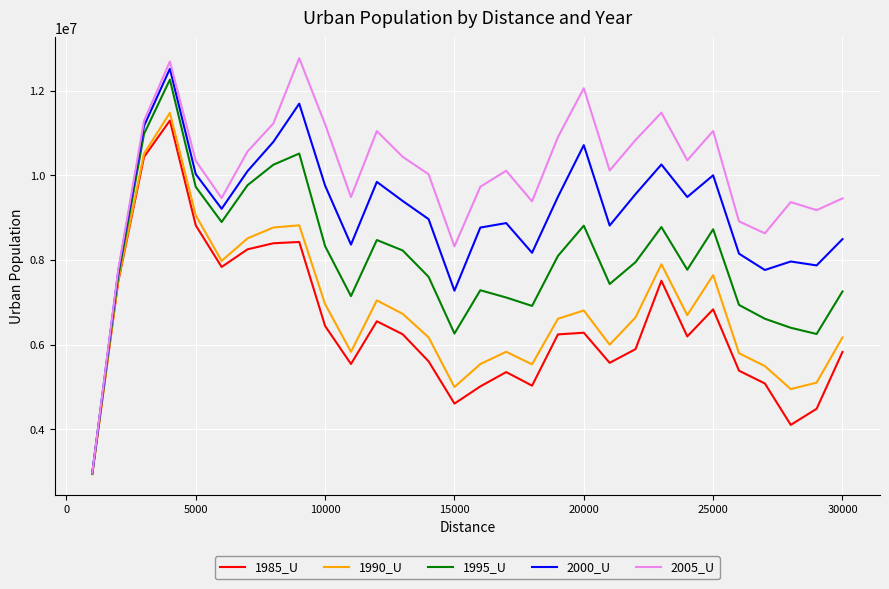

Which series has the largest range (max minus min)?

2005_U